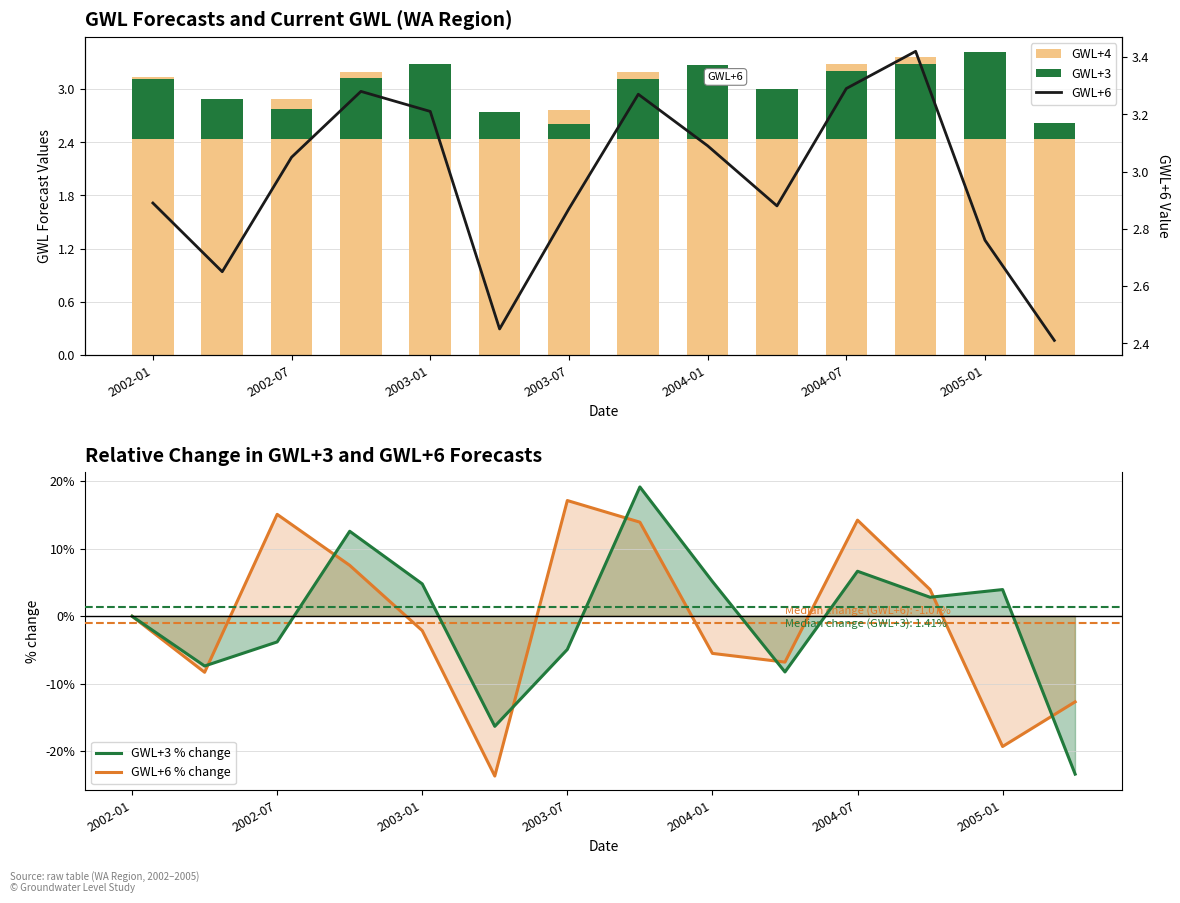

At how many categories does at least one series exceed 8?

5